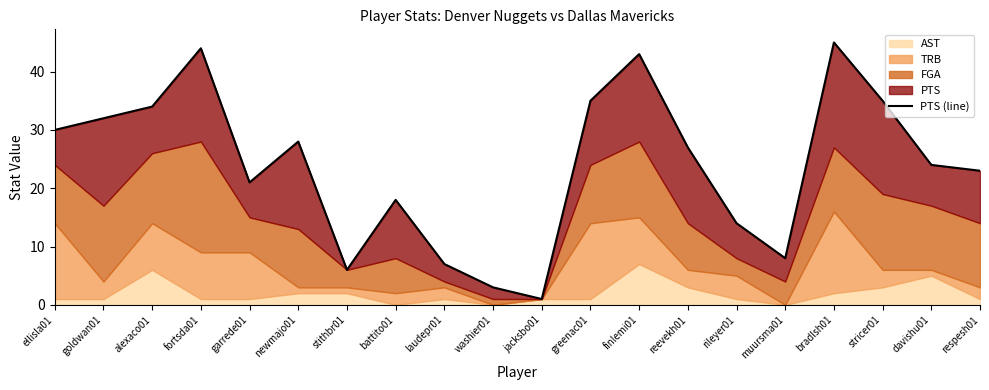

How many values exceed 27?

9